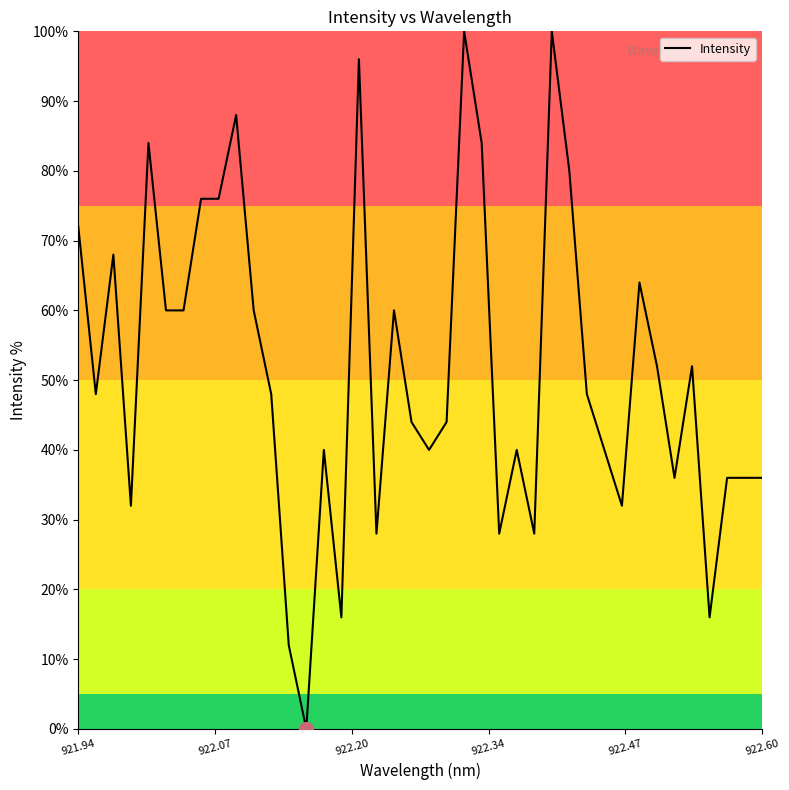

What is the difference between the maximum and minimum values?

100.0